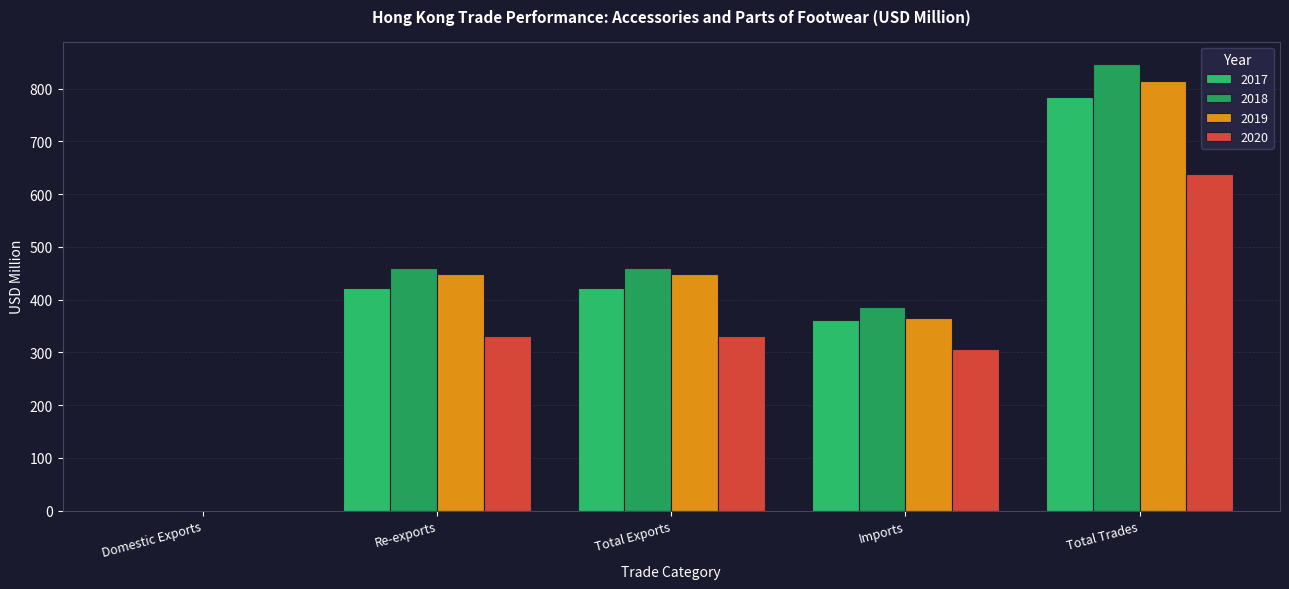

Which series changed the most between Domestic Exports and Re-exports?

2018